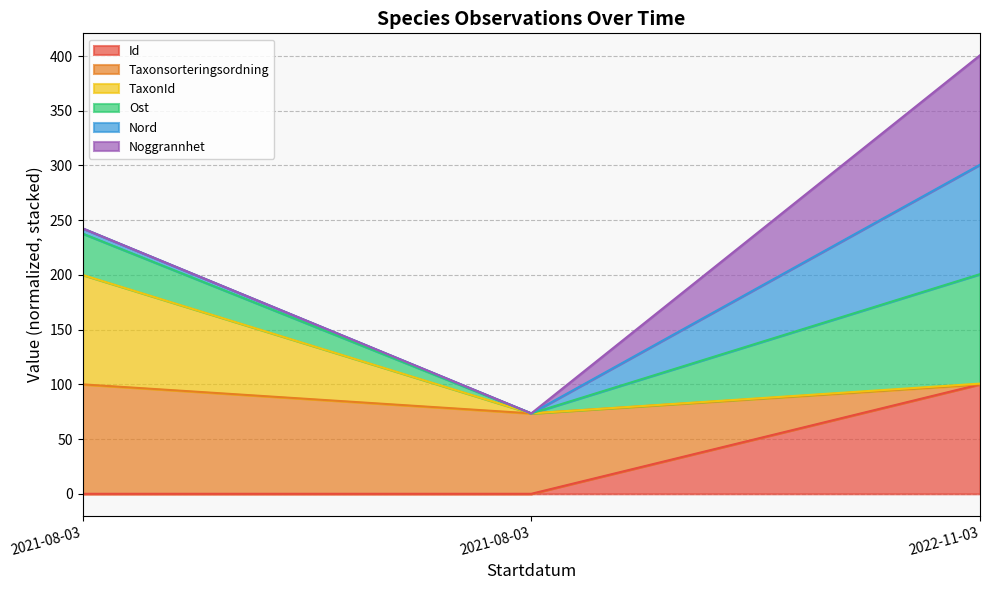

What is the spread (max minus min) of values at 2022-11-03?

300.7